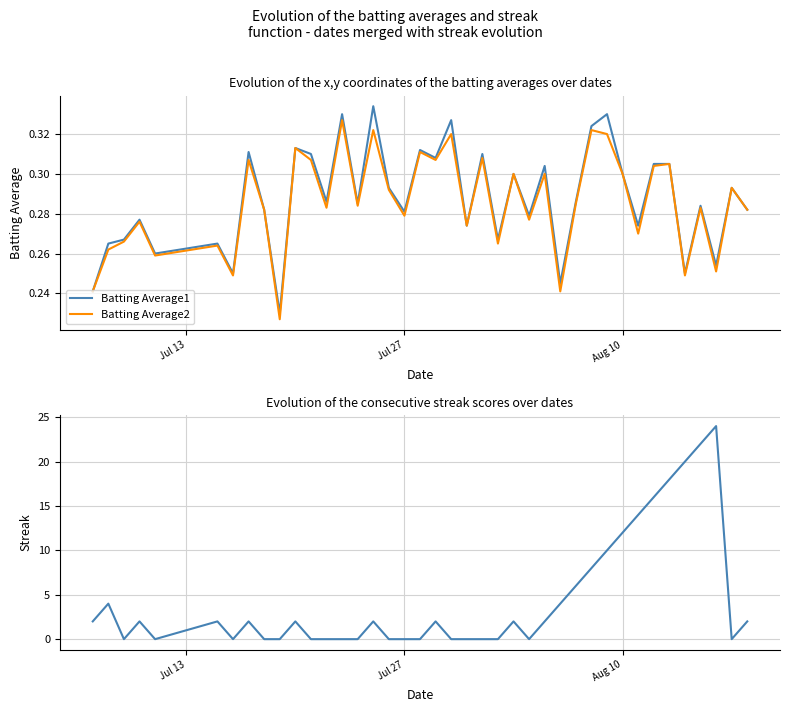

How many lines are shown in the chart?

3